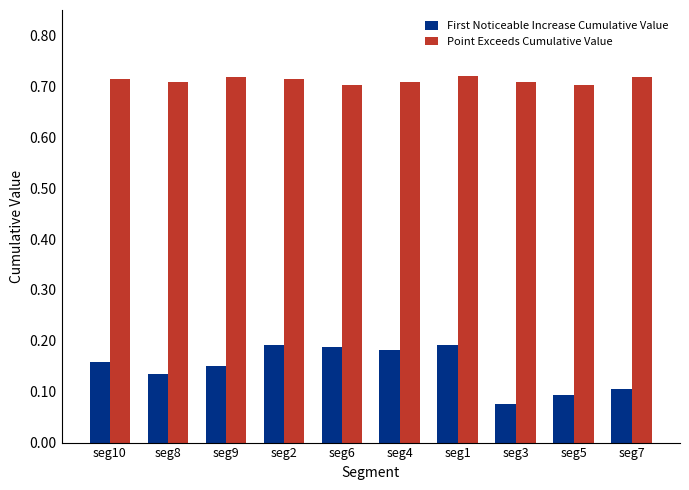

What are all the series names shown in the legend?

First Noticeable Increase Cumulative Value, Point Exceeds Cumulative Value